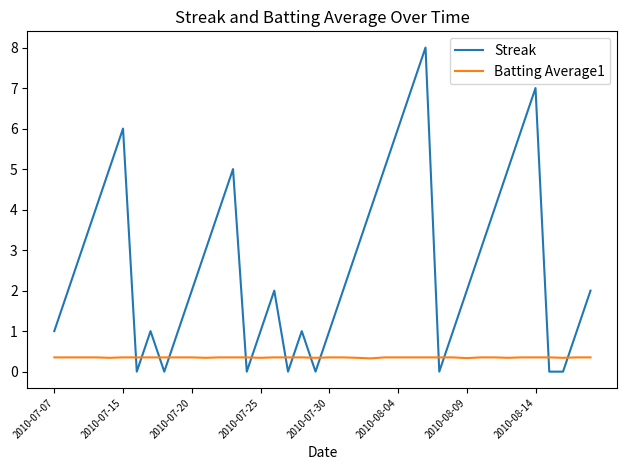

List the series in order of their overall mean, lowest first.

Batting Average1, Streak